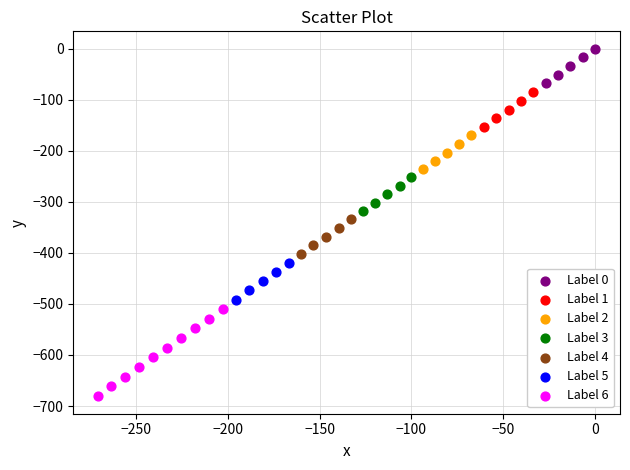

What are all the series names shown in the legend?

Label 0, Label 1, Label 2, Label 3, Label 4, Label 5, Label 6